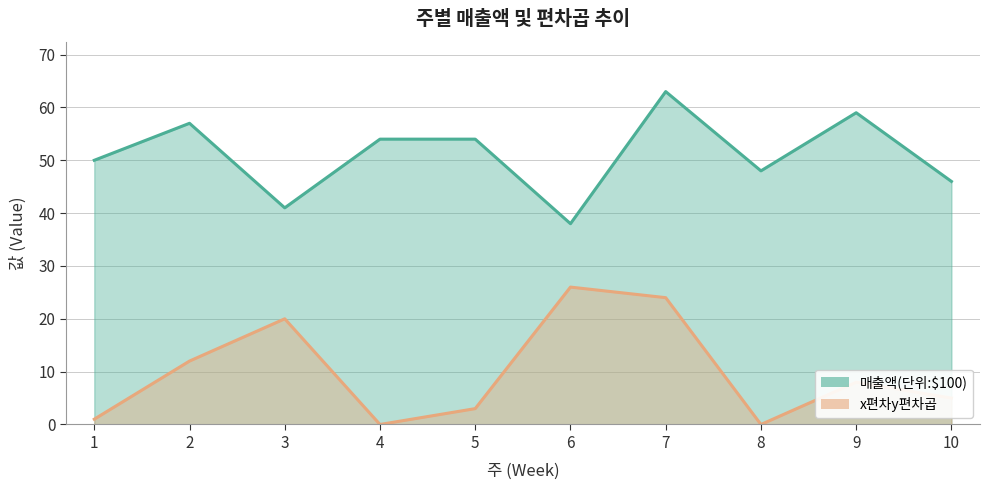

True or false: x편차y편차곱 and 매출액(단위:$100) cross at least once.

False